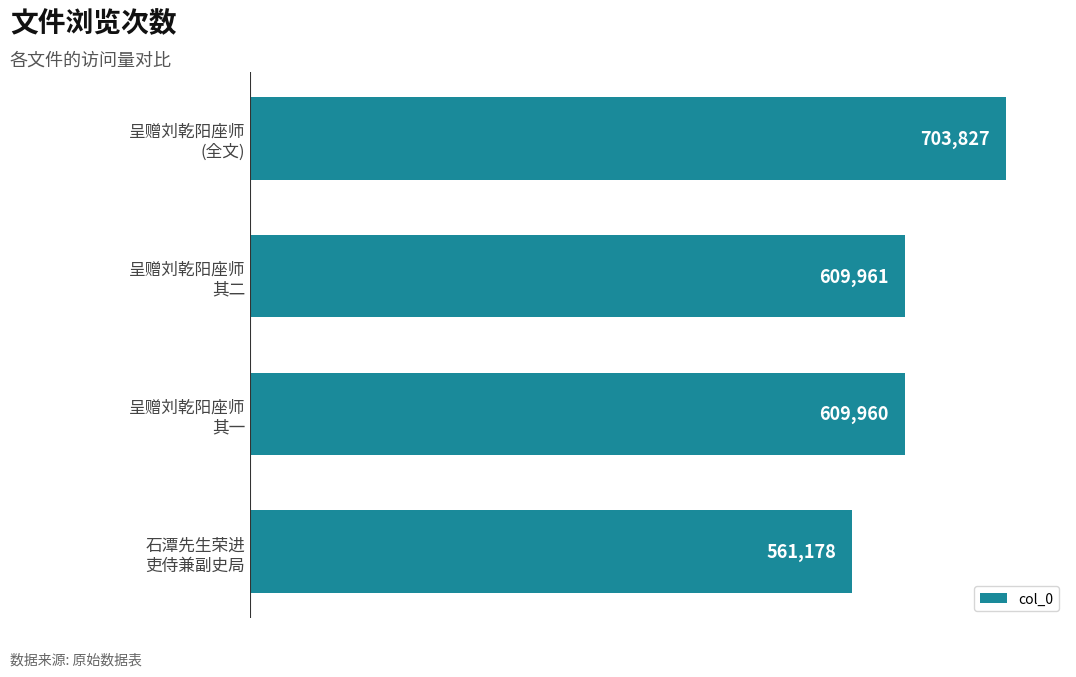

What is the value of the 3rd bar from the top?

609960